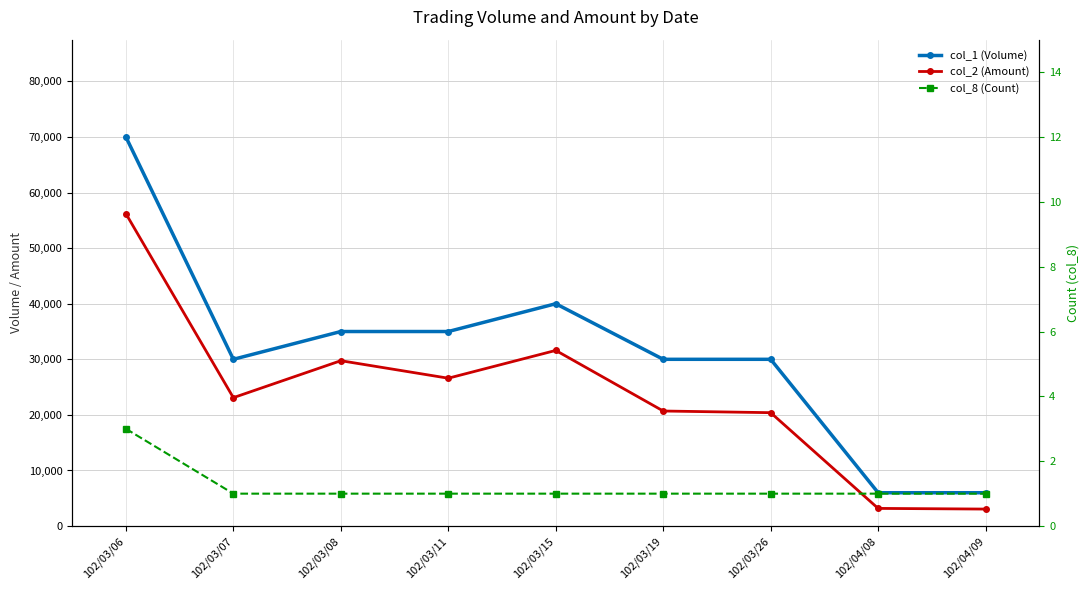

What is the label of the 2nd point from the right?

102/04/08